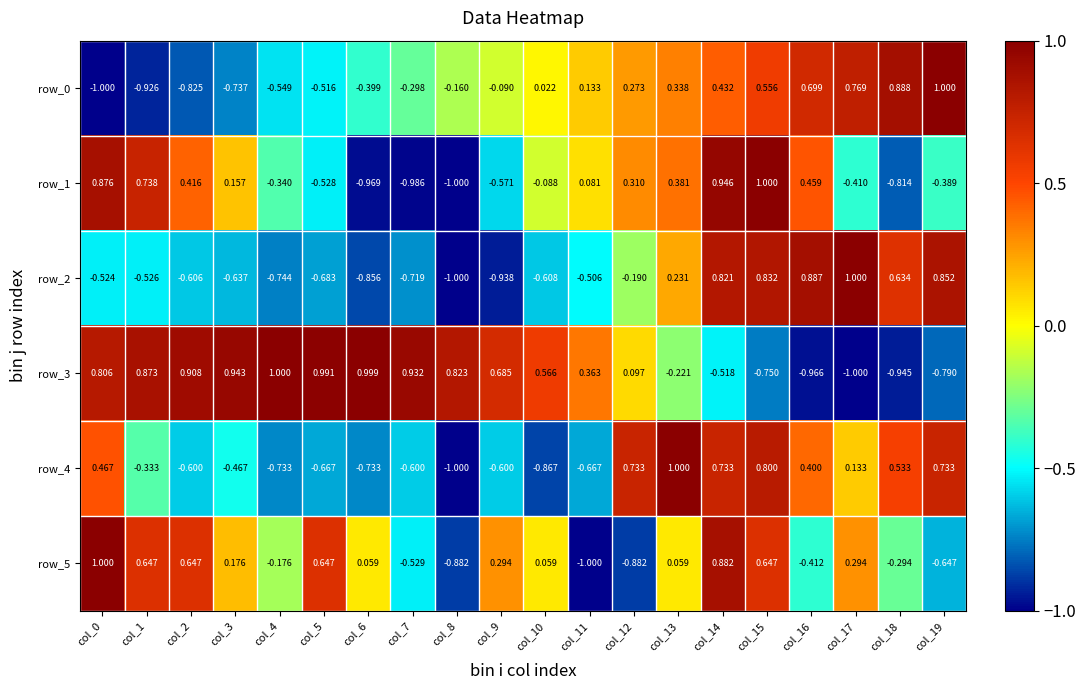

Is the value of row_5 at col_4 greater than the value of row_2 at col_13?

No